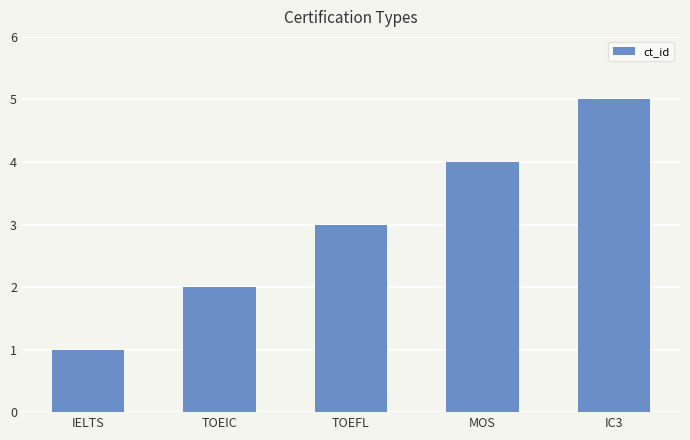

At which category does the chart reach its minimum across all series?

IELTS